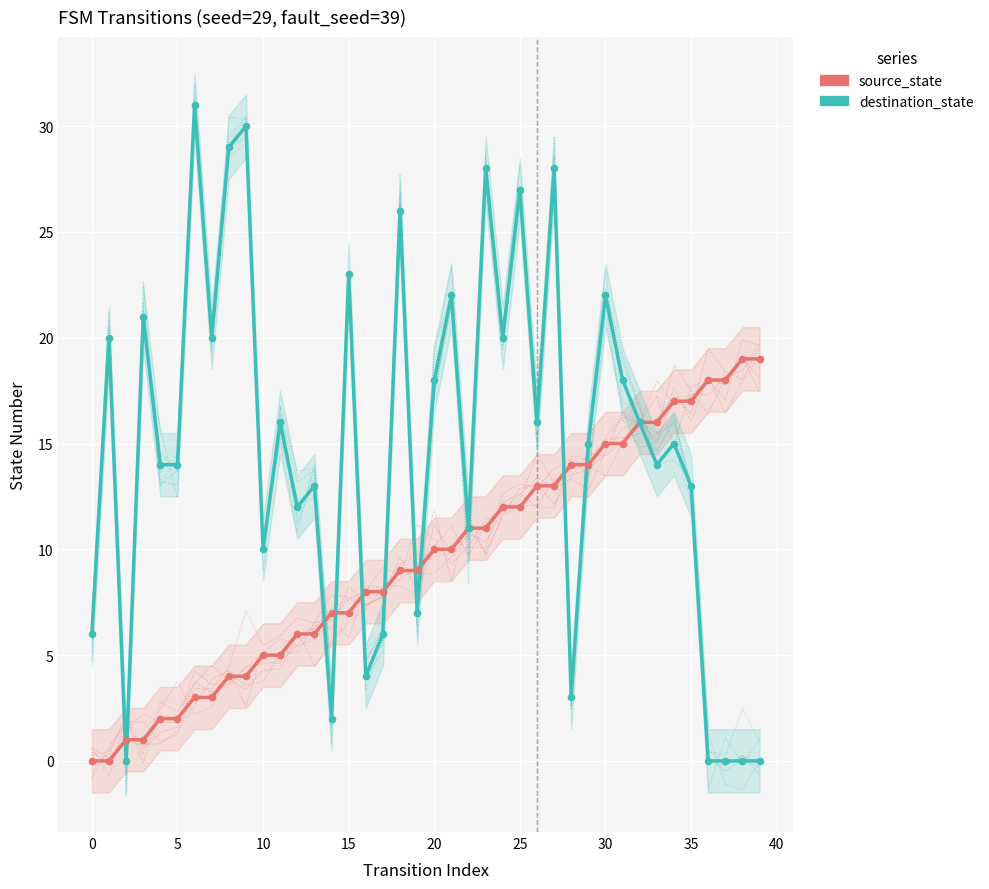

What is the total value across all series at 13?

19